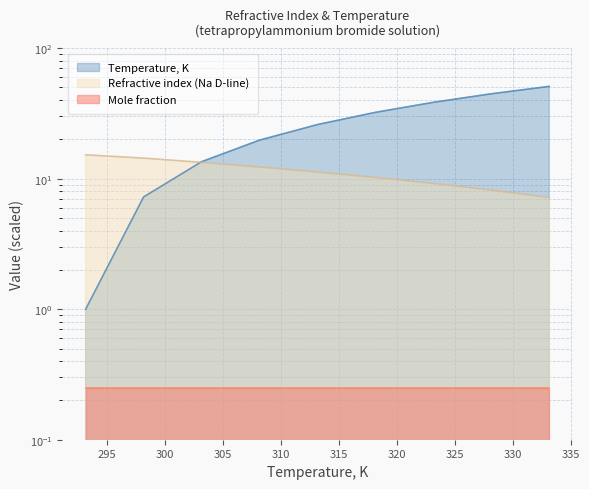

How many intersections are there between Refractive index (Na D-line) and Temperature, K?

1